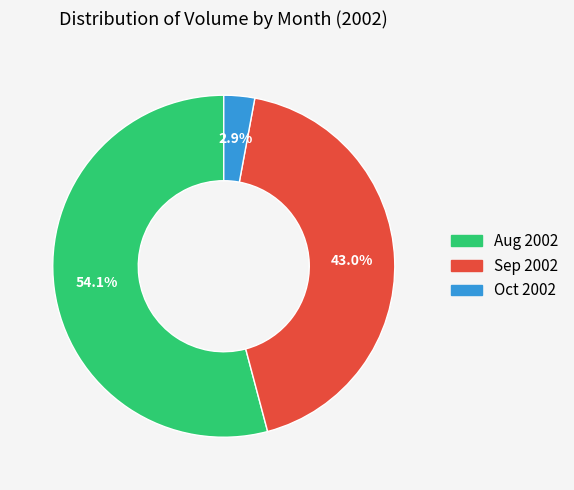

What percentage do Oct 2002 and Sep 2002 together represent?

45.9%